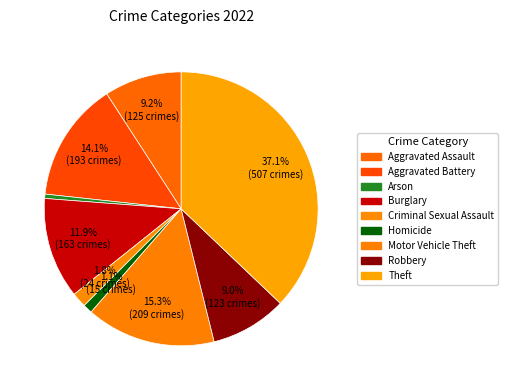

Count the number of slices in the pie.

9